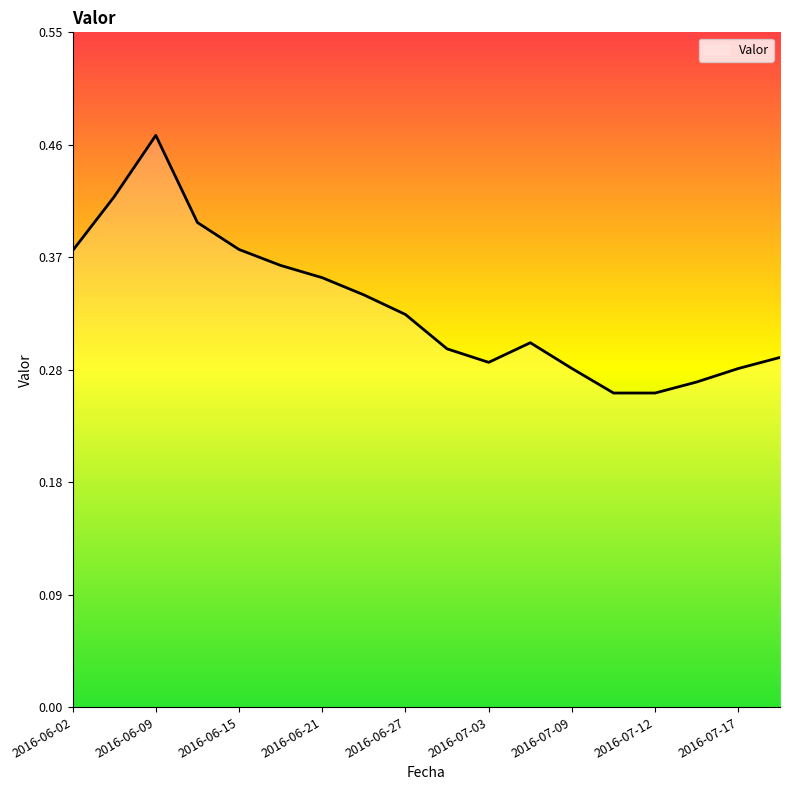

What is the sum of all values?

5.9